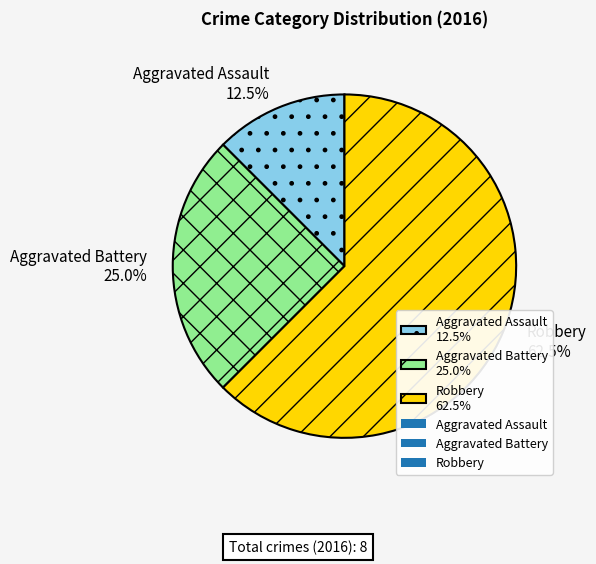

Is it true that Aggravated Battery is 25% of the pie?

True